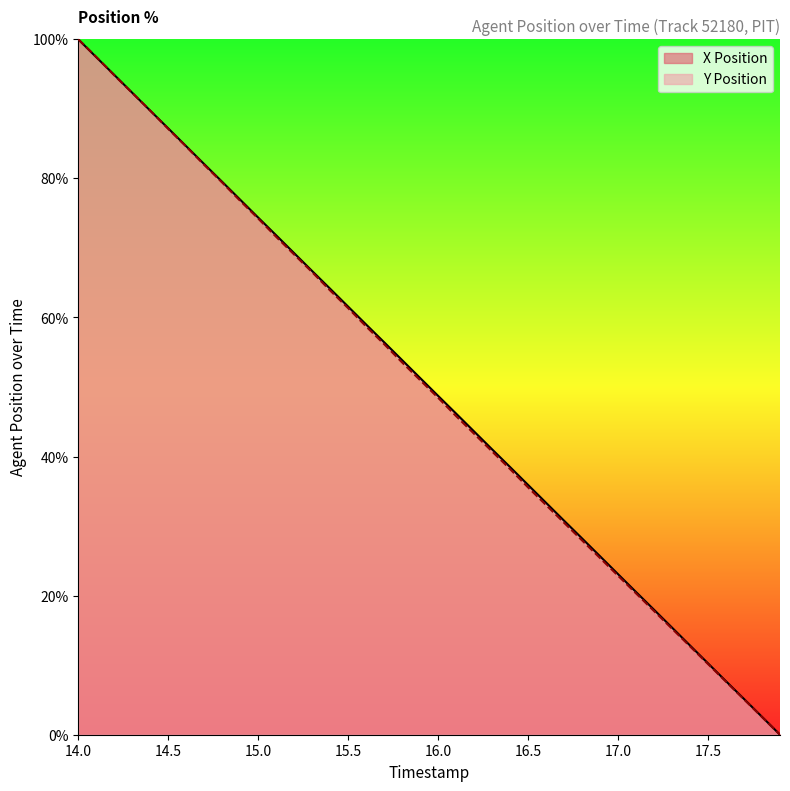

What is the difference between the X Position values at 14.1 and 15.4?

33.3